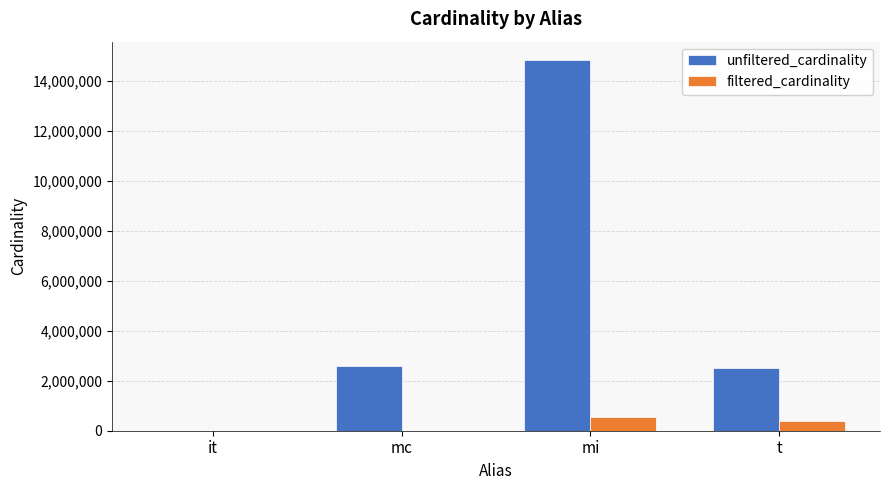

What value does the unfiltered_cardinality series have at mi?

14835720